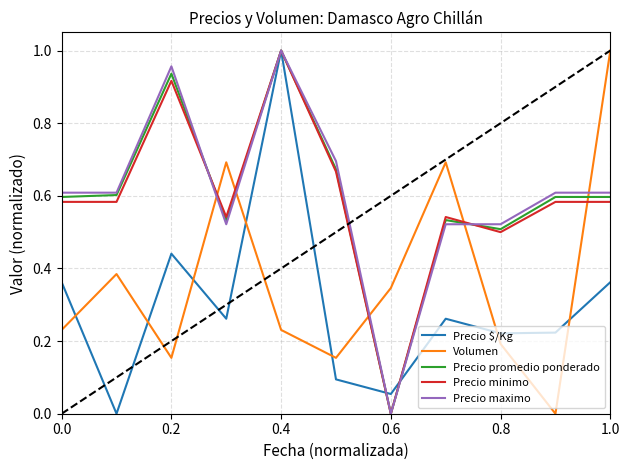

True or false: Precio maximo and Volumen intersect in this chart.

True